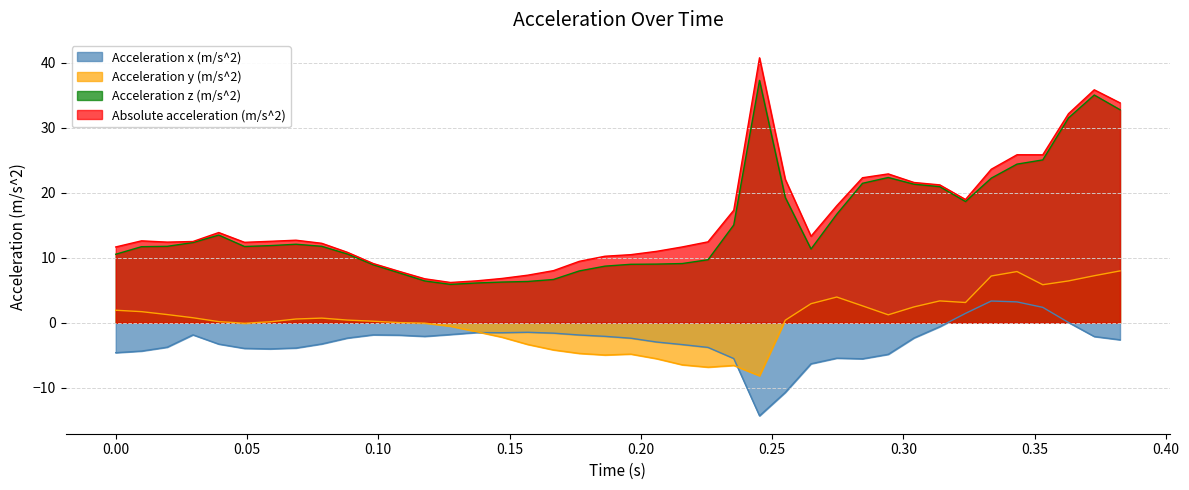

True or false: Acceleration z (m/s^2) has more than 1 interior local peaks.

True